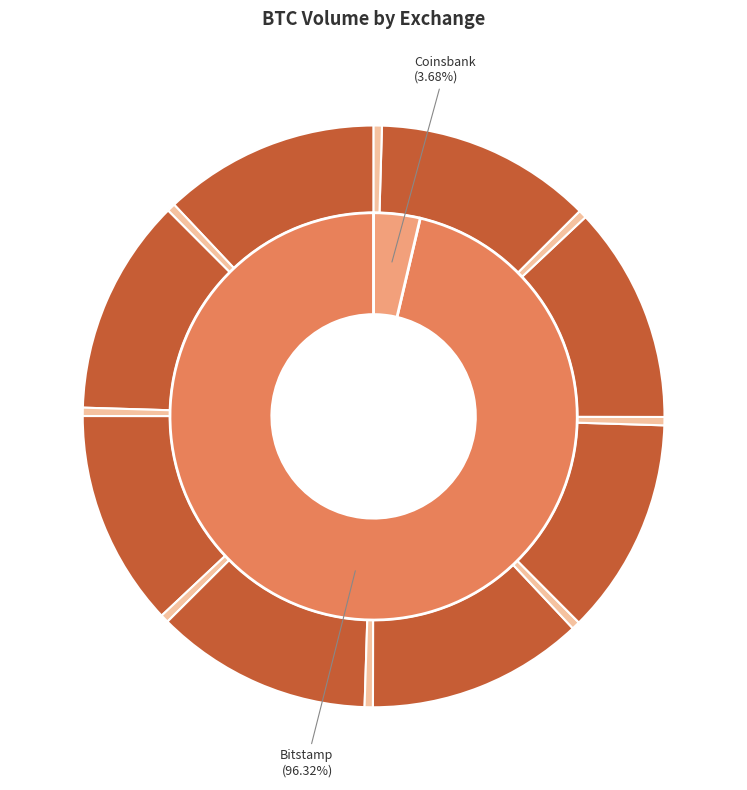

Is there any slice that represents more than half of the pie?

No